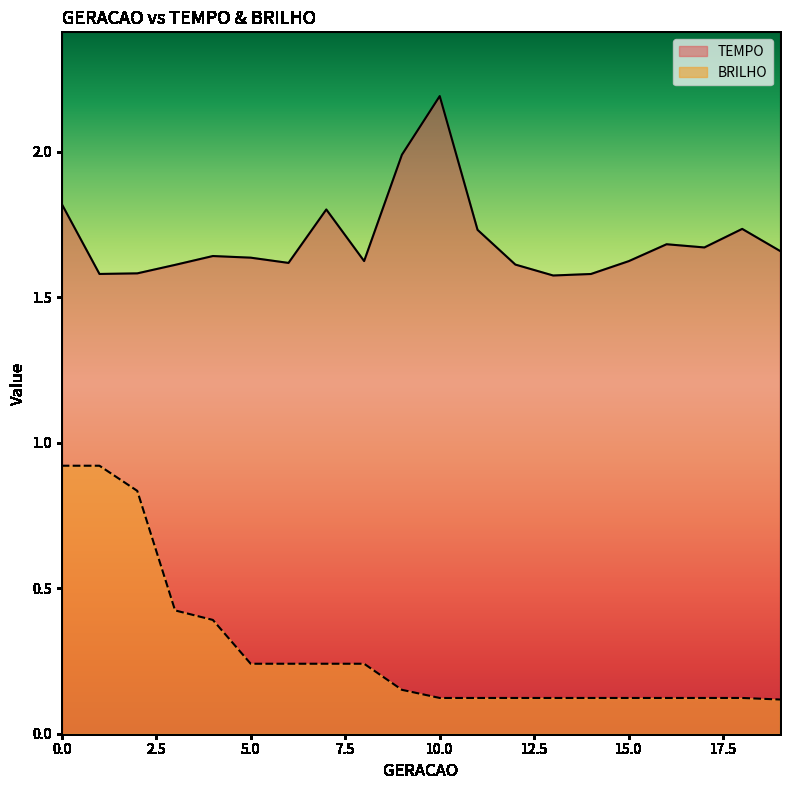

True or false: BRILHO and TEMPO cross at least once.

False